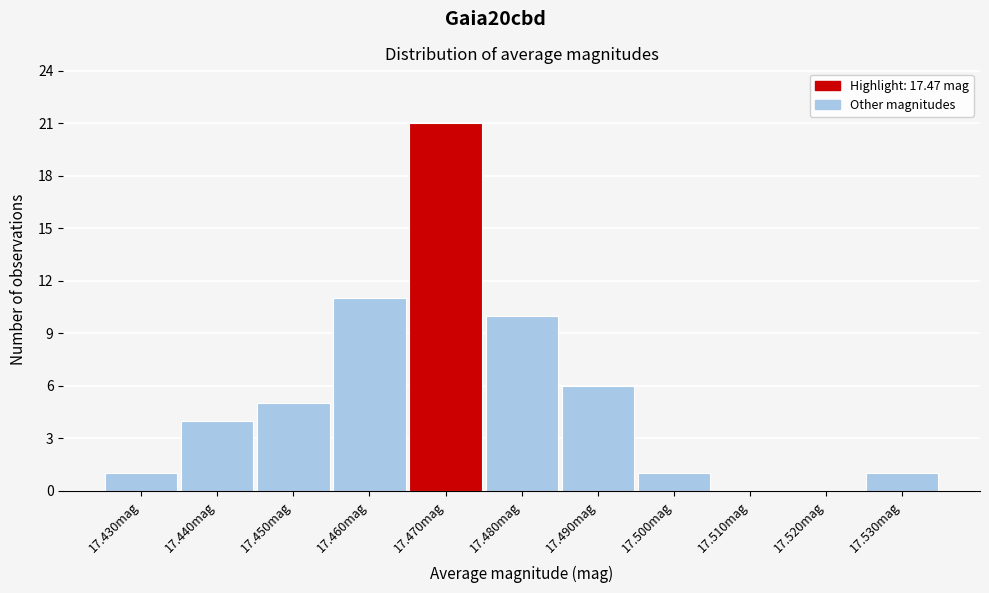

What is the height of the bar covering 17.465 to 17.475 on the x-axis? The values are not printed on the chart, so give them approximately, as read against the axis.

21